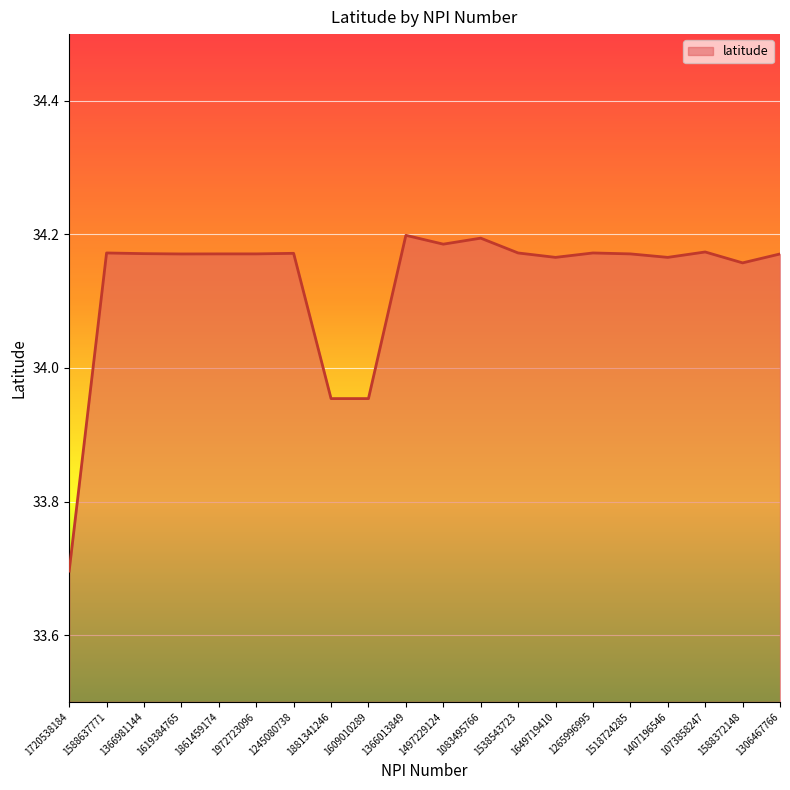

What is the average value?

34.1